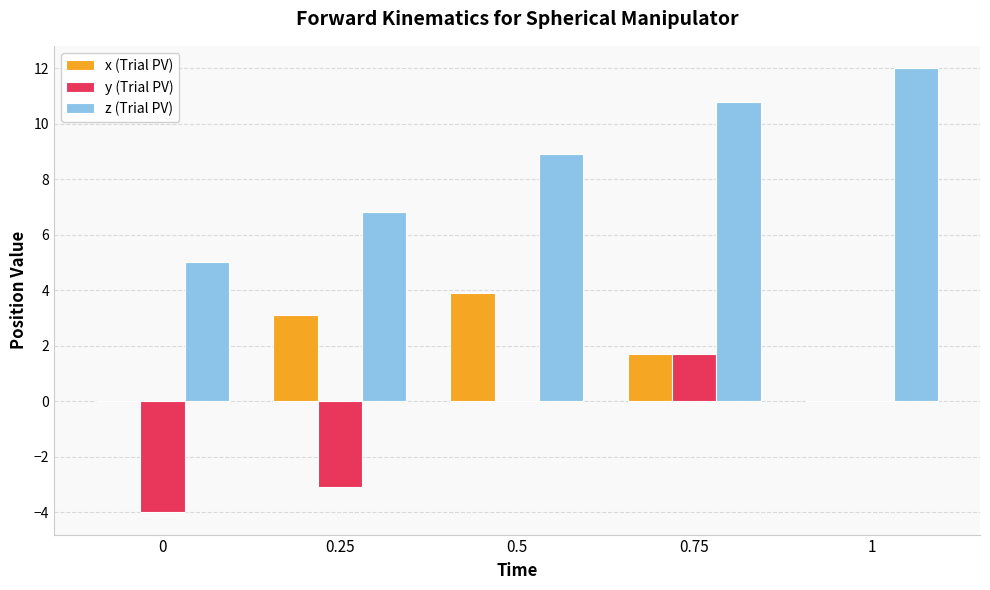

The value of x (Trial PV) at 0.75 is 1.7. True or false?

True